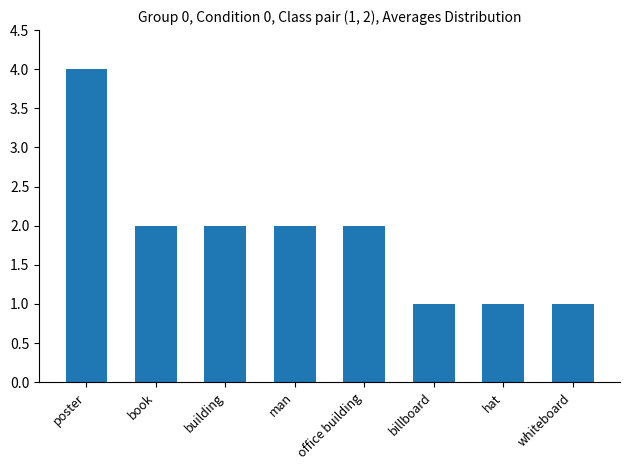

The chart shows a value of 2 at office building. True or false?

True